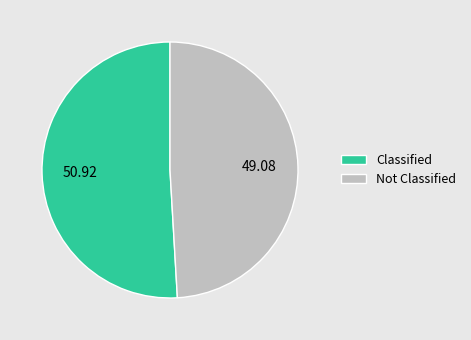

Count the number of slices in the pie.

2